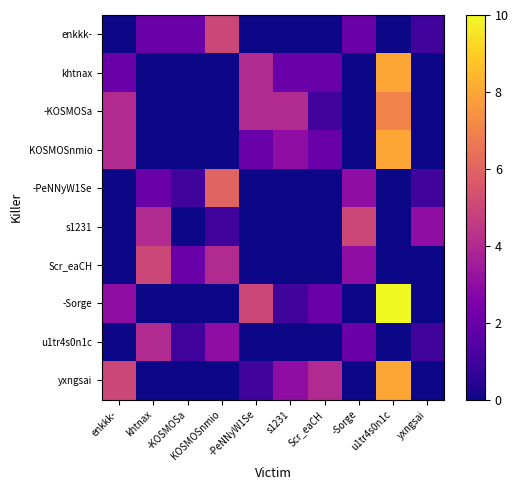

Rank the series at -KOSMOSa from lowest to highest value.

khtnax, -KOSMOSa, KOSMOSnmio, s1231, -Sorge, yxngsai, -PeNNyW1Se, u1tr4s0n1c, enkkk-, Scr_eaCH